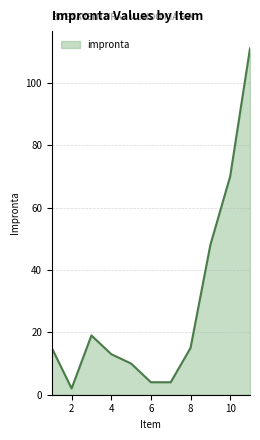

What is the maximum value shown in the chart?

111